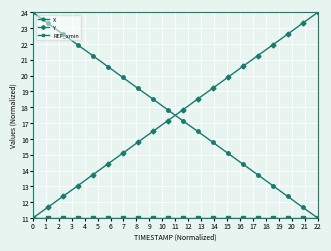

How many times do X and Y cross each other?

1